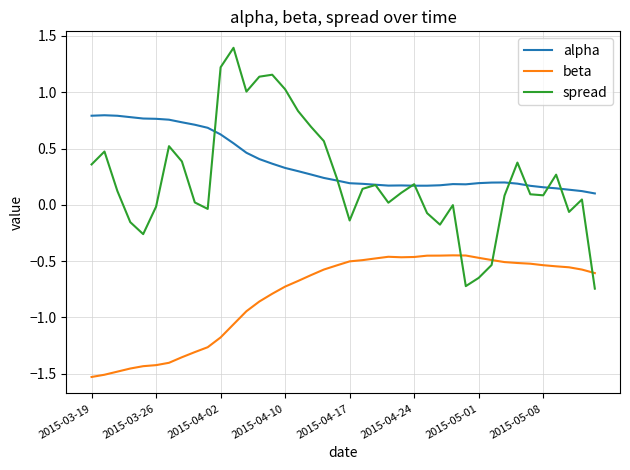

How many lines are shown in the chart?

3